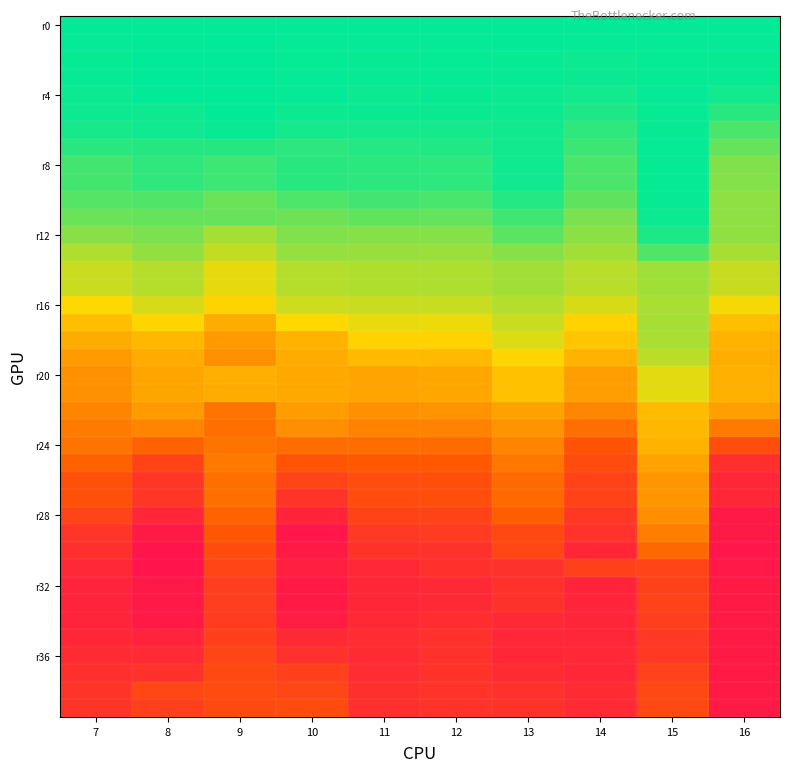

At how many categories does at least one series exceed -1?

10